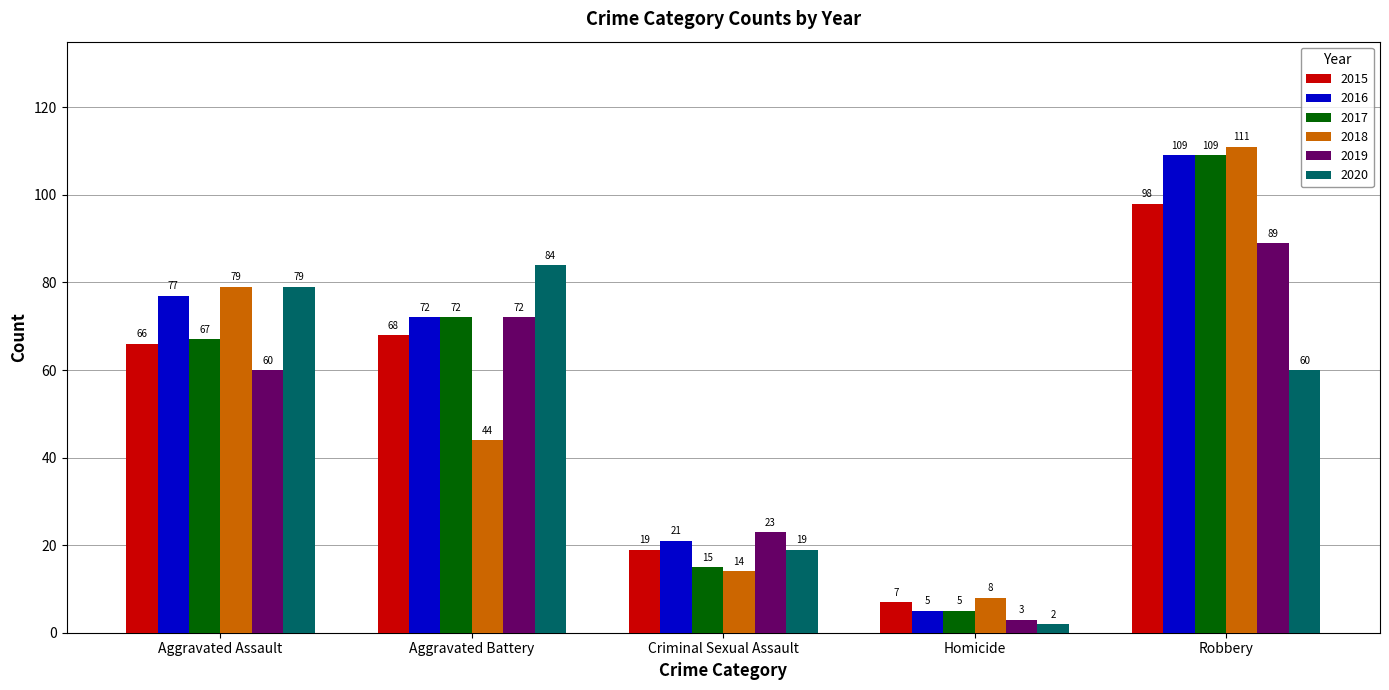

Is it true that 2017 equals 72 at Aggravated Battery?

True